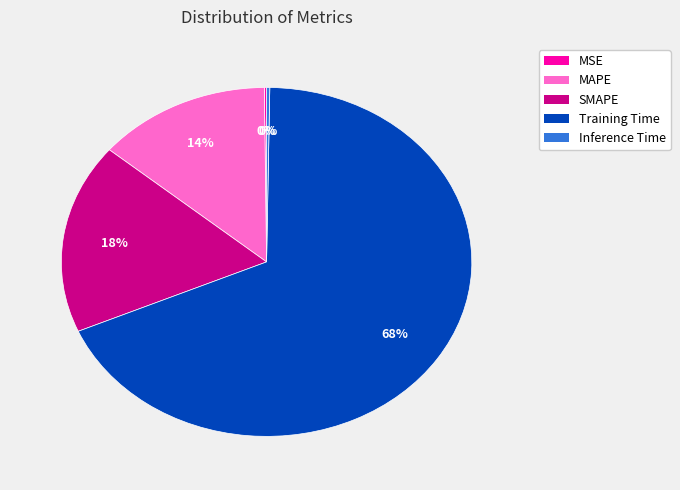

True or false: SMAPE accounts for 28% of the total.

False